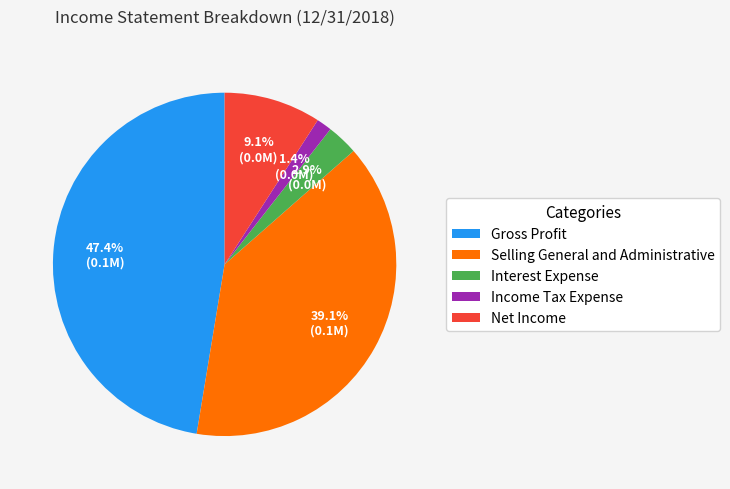

To the nearest percent, what percentage of the pie is Interest Expense?

3%